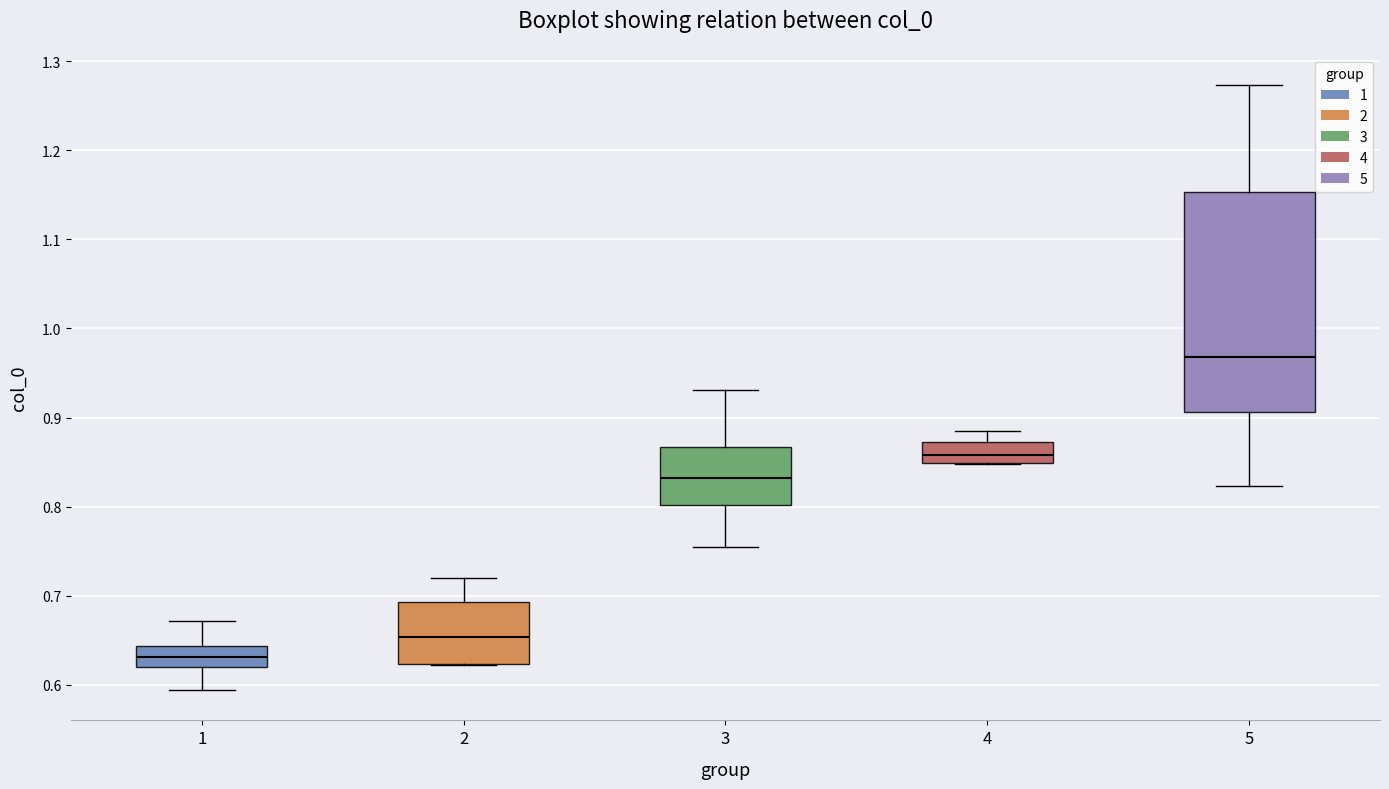

Reading left to right, transcribe this box plot: for each box, give where its median line is, the range the box spans, and where its two whiskers end, as read against the y-axis. The values are not printed on the chart, so give them approximately, as read against the axis.

1: median 0.63, box 0.62 to 0.64, whiskers 0.59 to 0.67
2: median 0.65, box 0.62 to 0.69, whiskers 0.62 to 0.72
3: median 0.83, box 0.80 to 0.87, whiskers 0.76 to 0.93
4: median 0.86, box 0.85 to 0.87, whiskers 0.85 to 0.88
5: median 0.97, box 0.91 to 1.15, whiskers 0.82 to 1.27